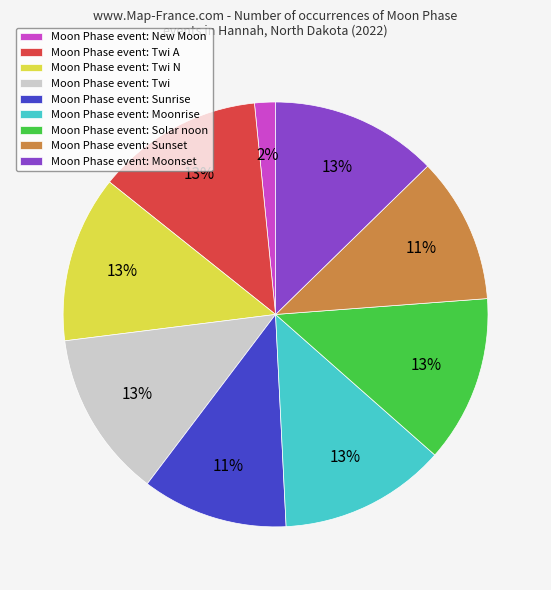

Combined, do Moon Phase event: Solar noon and Moon Phase event: Sunset account for over 50%?

No